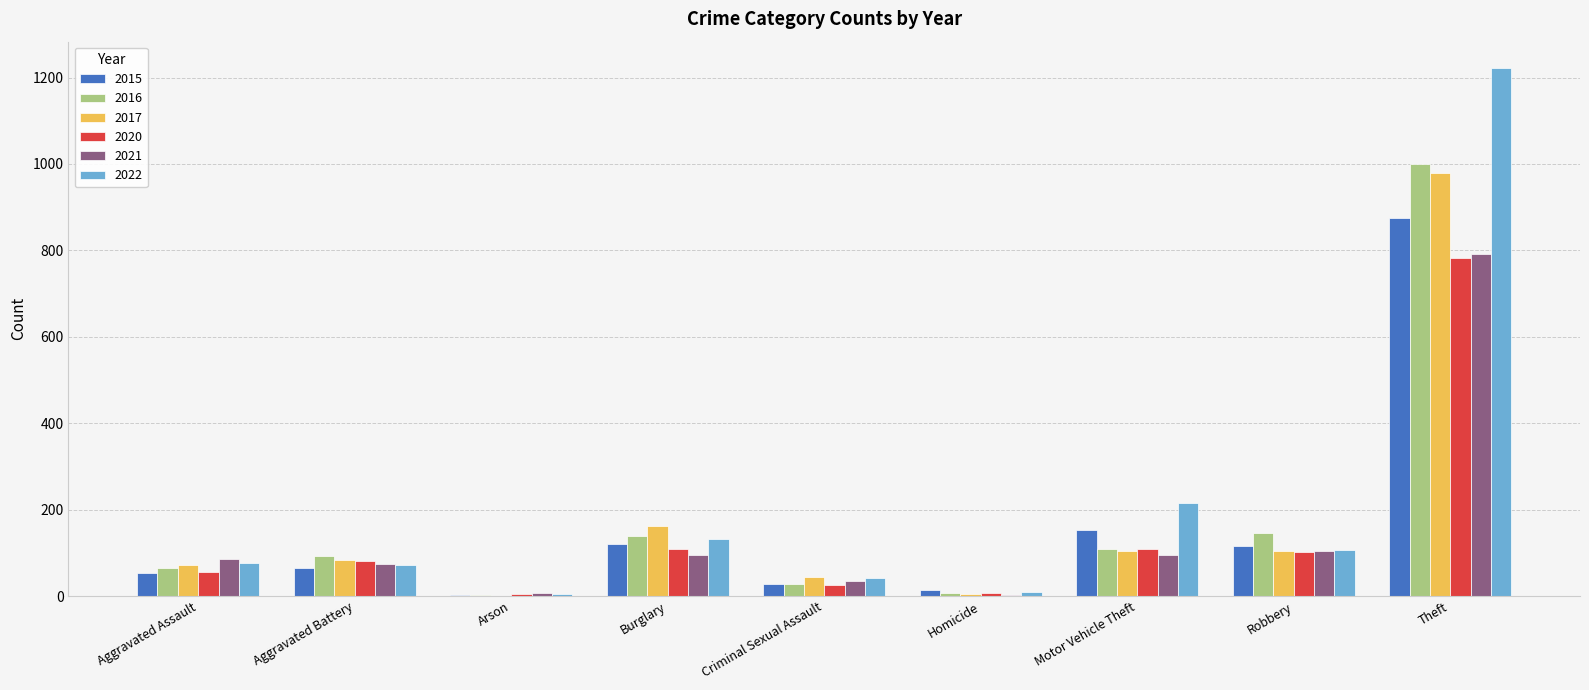

What is the sum of the 2016 values at Theft and Aggravated Assault?

1065